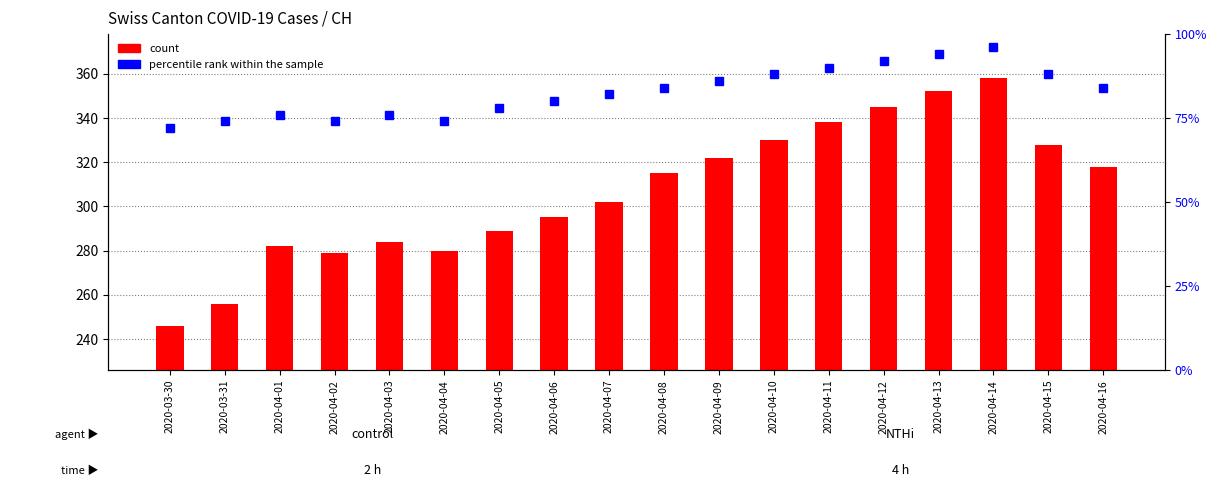

Reading left to right, transcribe all the data shown in this chart.

count: 2020-03-30=246	2020-03-31=256	2020-04-01=282	2020-04-02=279	2020-04-03=284	2020-04-04=280	2020-04-05=289	2020-04-06=295	2020-04-07=302	2020-04-08=315	2020-04-09=322	2020-04-10=330	2020-04-11=338	2020-04-12=345	2020-04-13=352	2020-04-14=358	2020-04-15=328	2020-04-16=318
percentile rank within the sample: 2020-03-30=72	2020-03-31=74	2020-04-01=76	2020-04-02=74	2020-04-03=76	2020-04-04=74	2020-04-05=78	2020-04-06=80	2020-04-07=82	2020-04-08=84	2020-04-09=86	2020-04-10=88	2020-04-11=90	2020-04-12=92	2020-04-13=94	2020-04-14=96	2020-04-15=88	2020-04-16=84